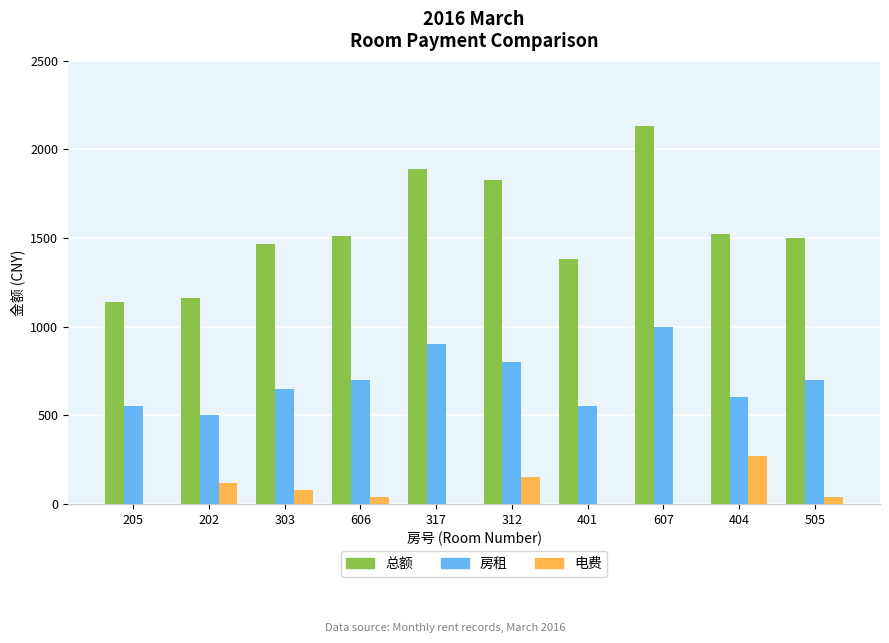

Reading right to left, transcribe all the data shown in this chart.

总额: 505=1500	404=1520	607=2130	401=1380	312=1830	317=1890	606=1510	303=1465	202=1159	205=1140
房租: 505=700	404=600	607=1000	401=550	312=800	317=900	606=700	303=650	202=500	205=550
电费: 505=40	404=270	607=0	401=0	312=150	317=0	606=40	303=80	202=115	205=0